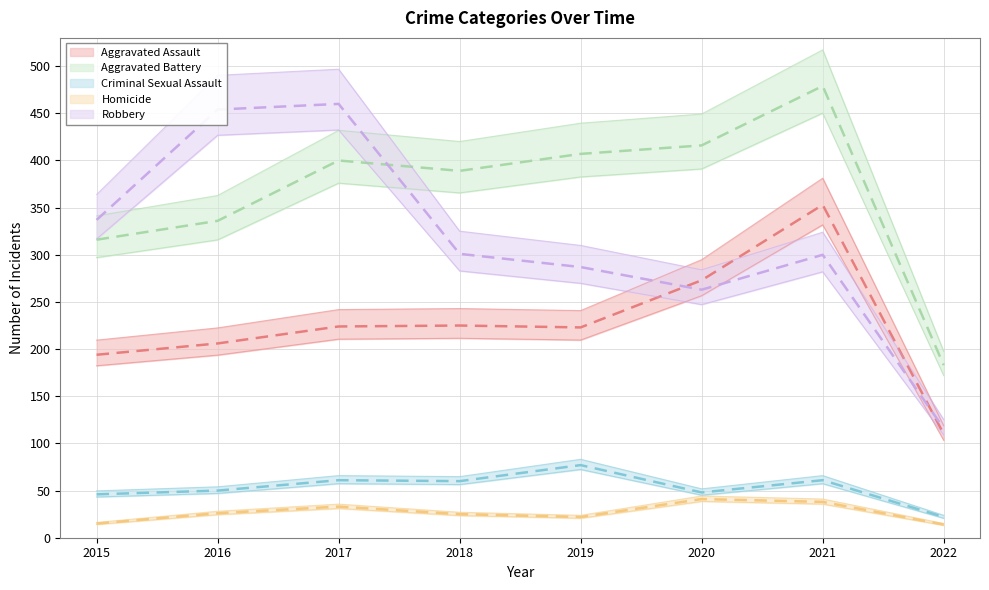

Is this an area chart (filled region under the line)?

No